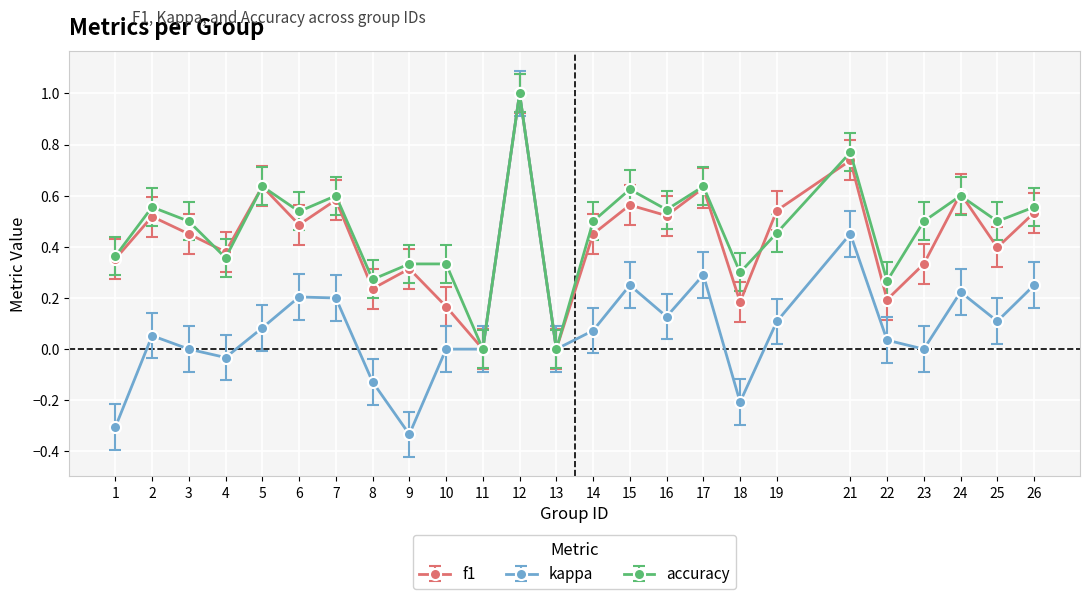

Which series changed the most between 4 and 7?

accuracy